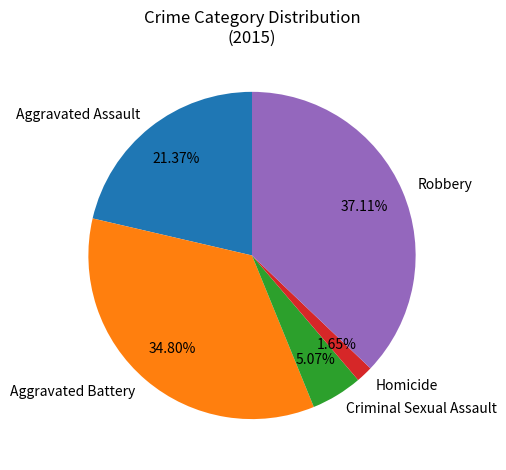

Combined, do Homicide and Criminal Sexual Assault account for over 50%?

No